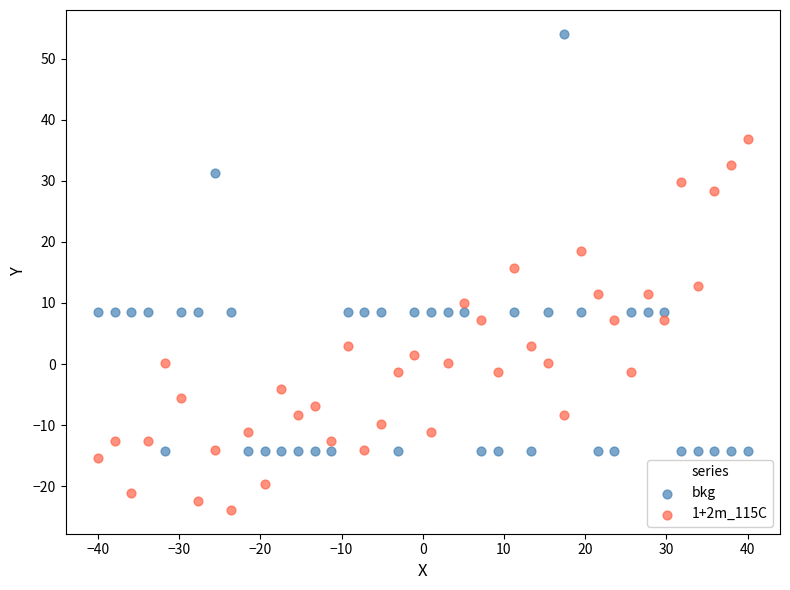

Across all data points, what is the range of X values (max minus min)?

80.0